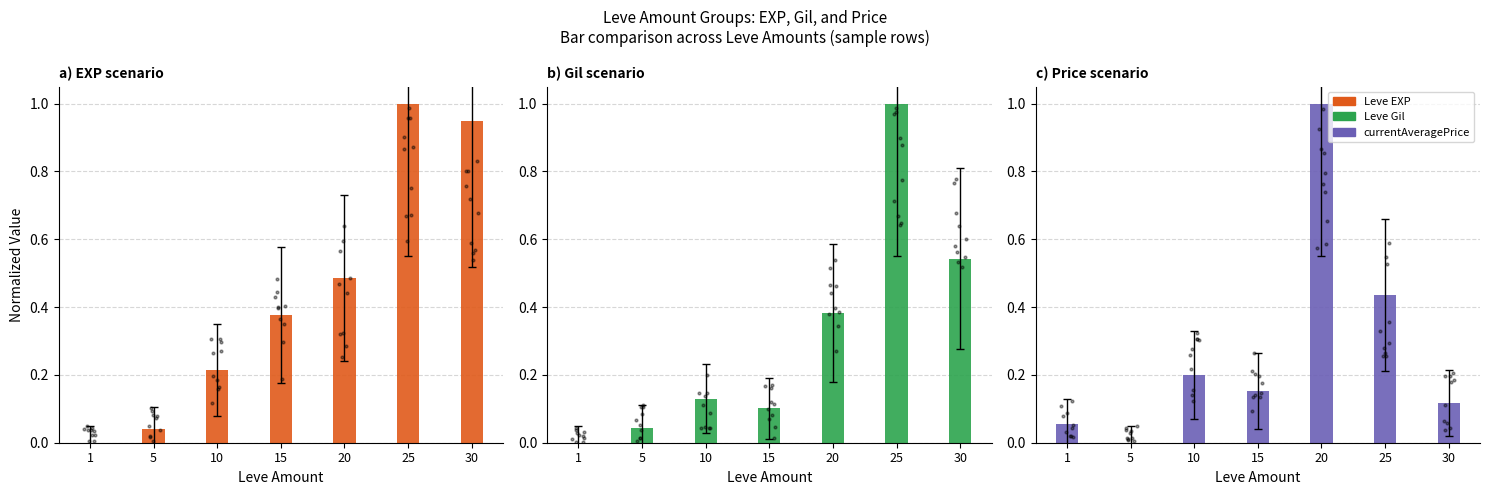

Which series has the largest total across all categories?

Leve EXP